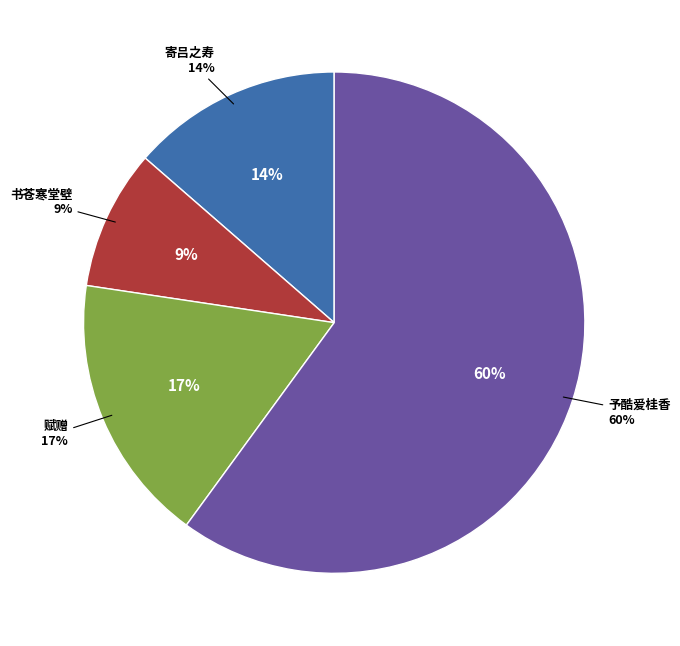

Rank the categories by value from lowest to highest.

书苍寒堂壁·一灯清坐欲三更, 寄吕之寿·一灯清夜话, 赋赠·明灯清酒照金徽, 予酷爱桂香置两枝于萧寺之寓室日出不得对花夜归月影在窗撒灯清坐为赋二十八字